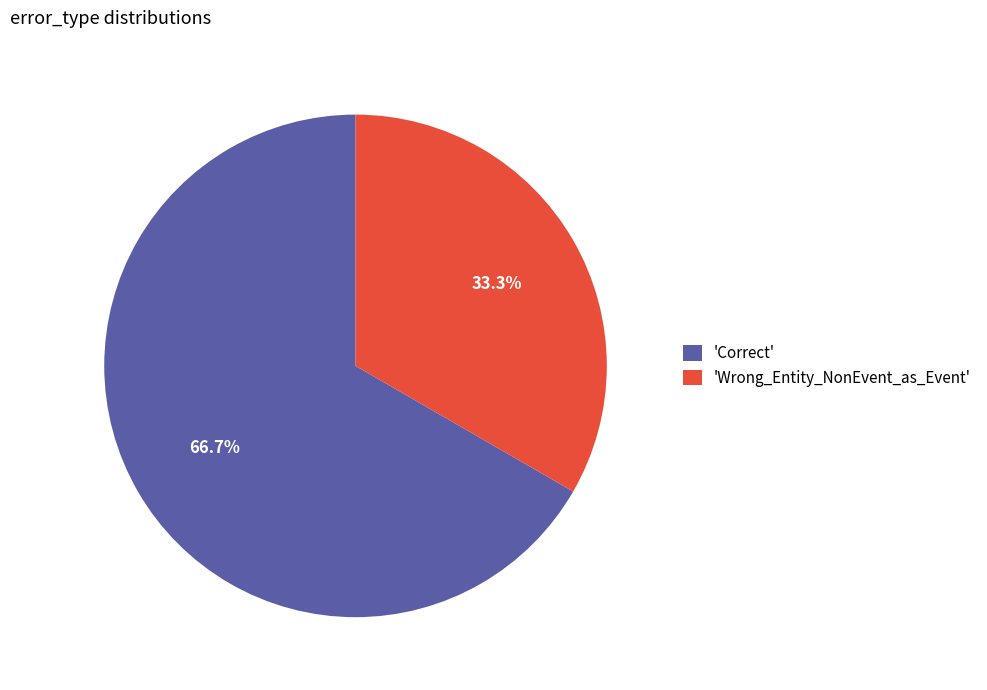

Approximately how many times larger is the value at 'Correct' compared to 'Wrong_Entity_NonEvent_as_Event'?

2.0